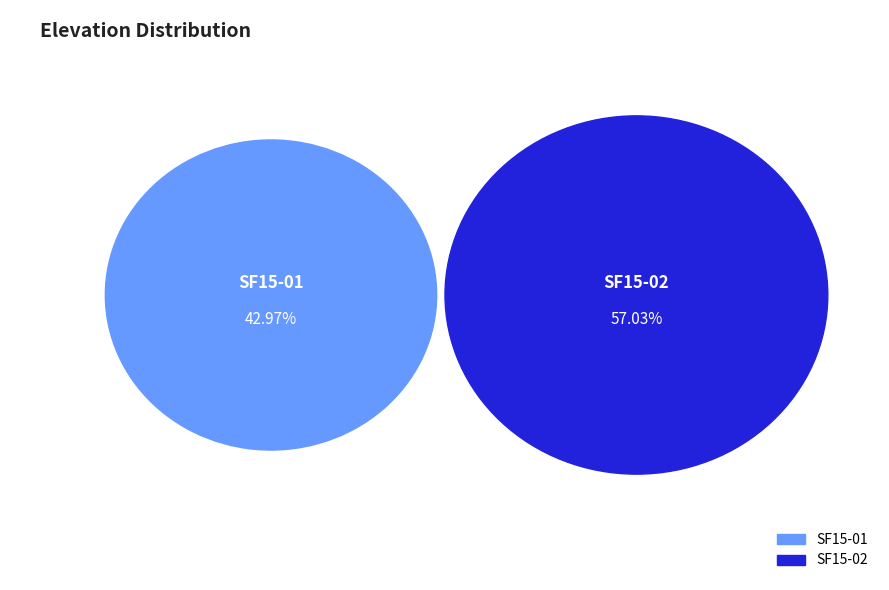

How many slices are in this pie chart?

2